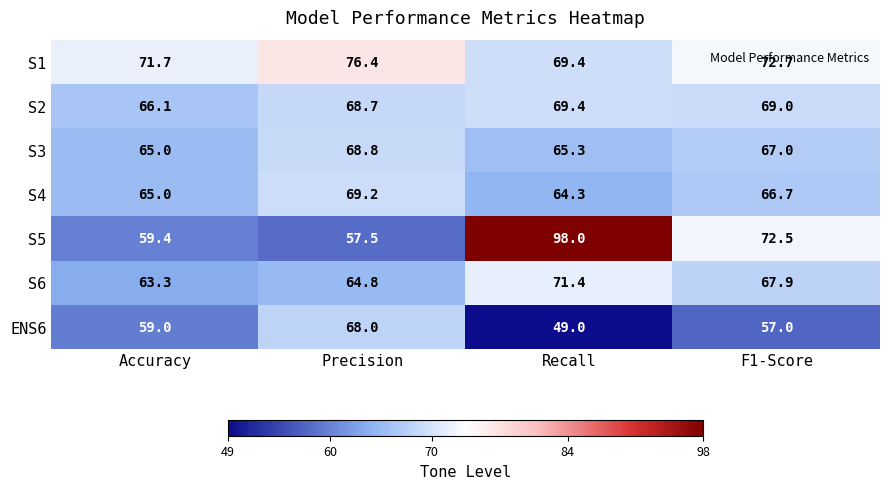

What is the difference between the maximum and minimum values in the S4 series?

4.9